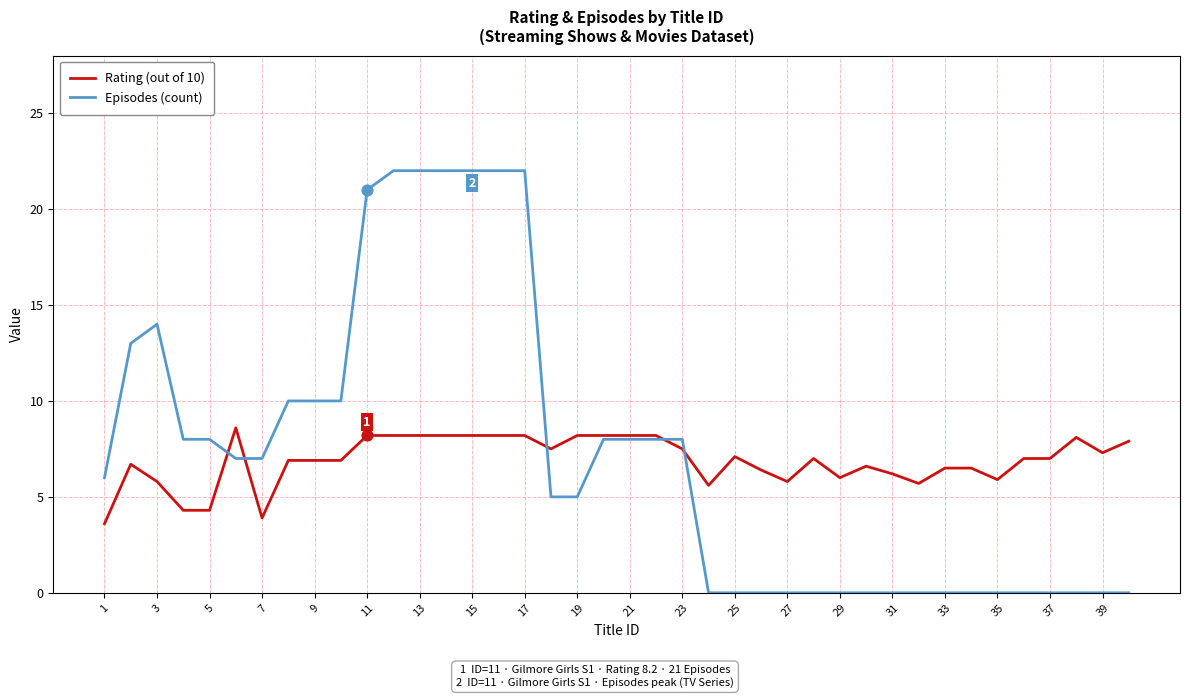

What are all the series names shown in the legend?

Rating (out of 10), Episodes (count)